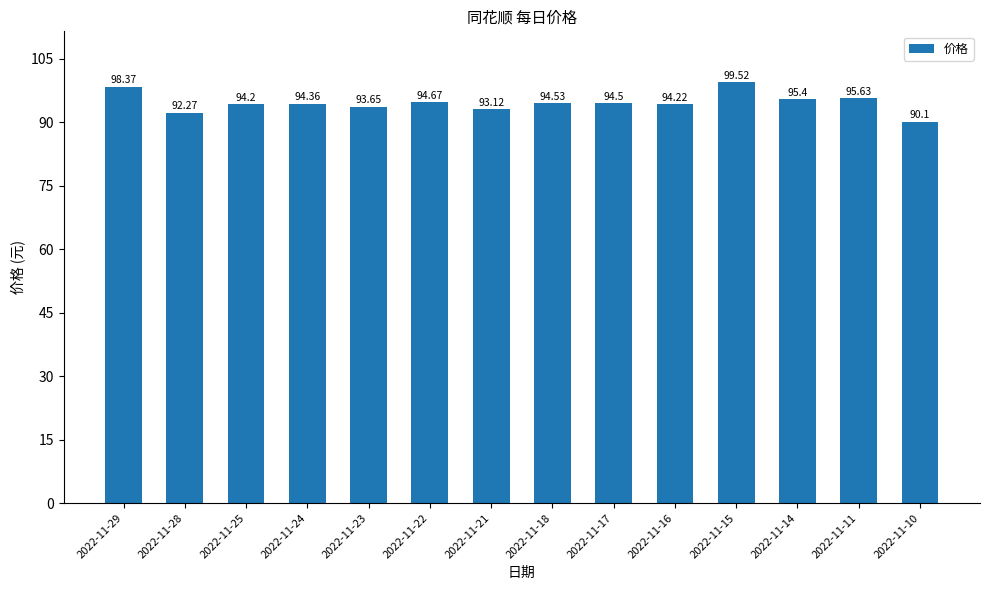

At which label is the value closest to 94?

2022-11-25